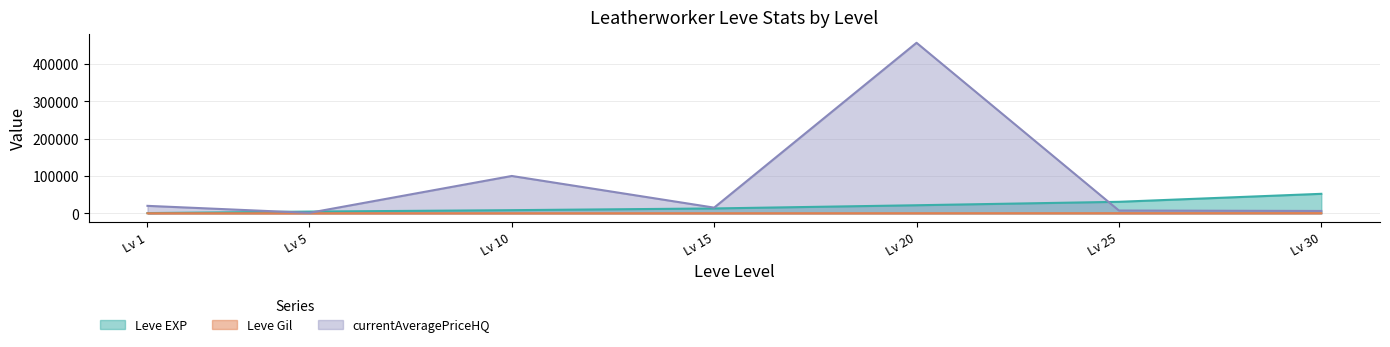

The Leve EXP series shows 19509 at Lv 15. True or false?

False